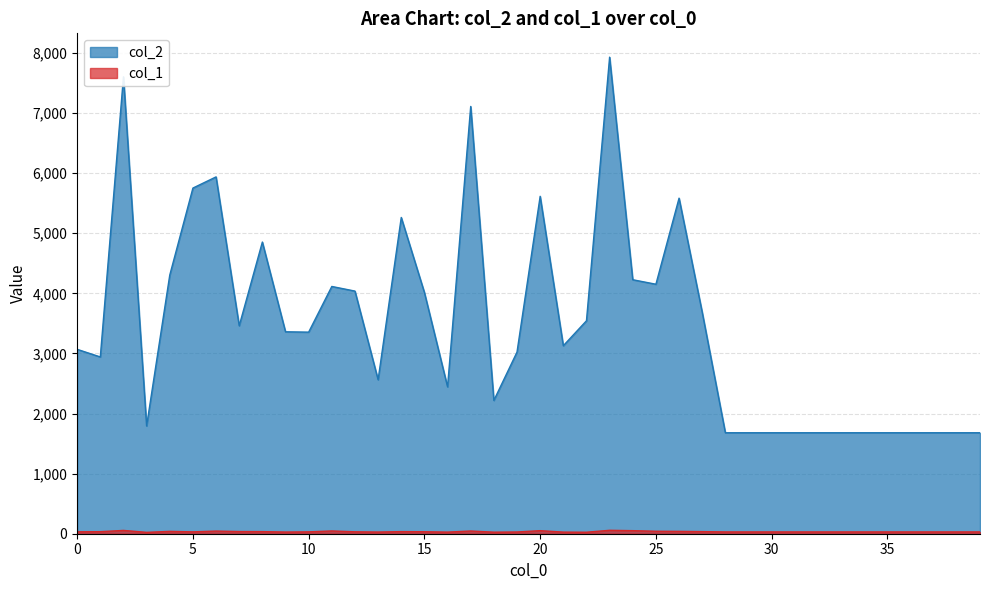

Reading left to right, extract all data points from this chart.

col_2: 3068	2941	7602	1793	4303	5751	5937	3460	4853	3360	3354	4114	4037	2562	5262	4014	2444	7109	2218	3022	5614	3128	3543	7929	4226	4151	5583	3685	1680	1680	1680	1680	1680	1680	1680	1680	1680	1680	1680	1680
col_1: 32	34	55	23	39	31	44	36	35	28	31	46	32	28	35	33	27	45	26	29	51	27	25	57	51	41	39	35	30	30	30	30	30	30	30	30	30	30	30	30